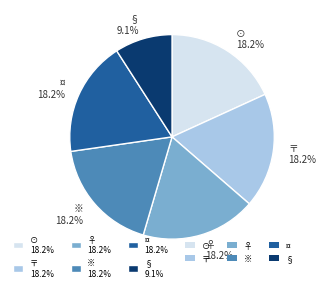

What is the smallest slice in the pie chart?

§